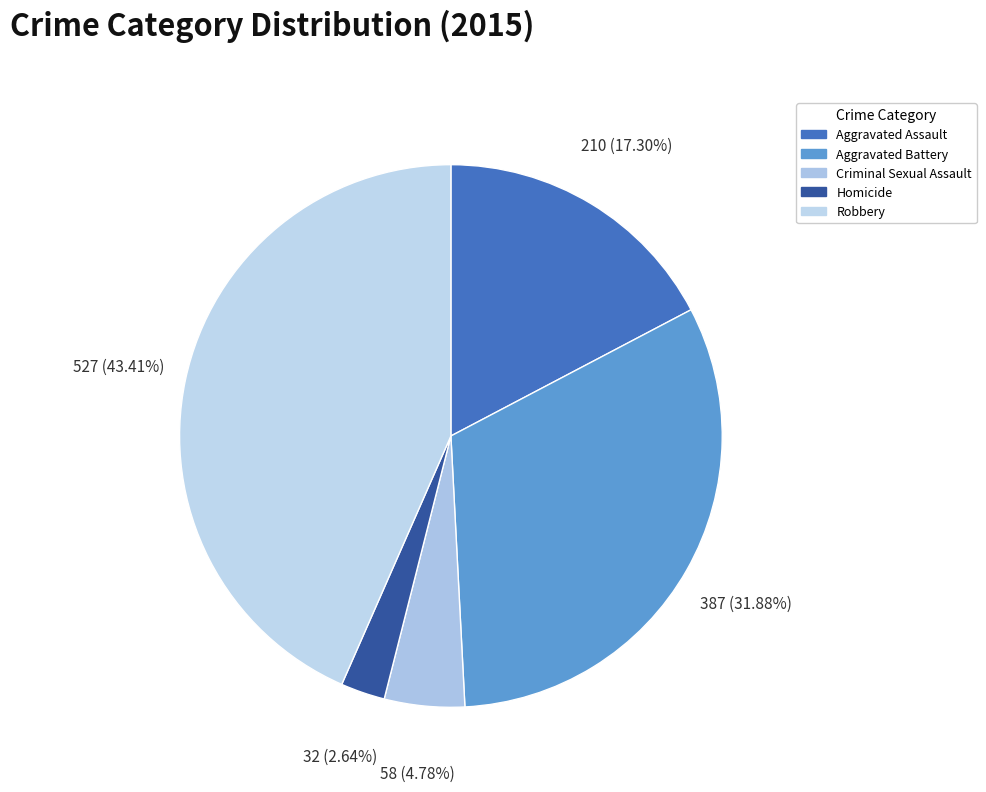

Which has a higher value, Homicide or Aggravated Assault?

Aggravated Assault